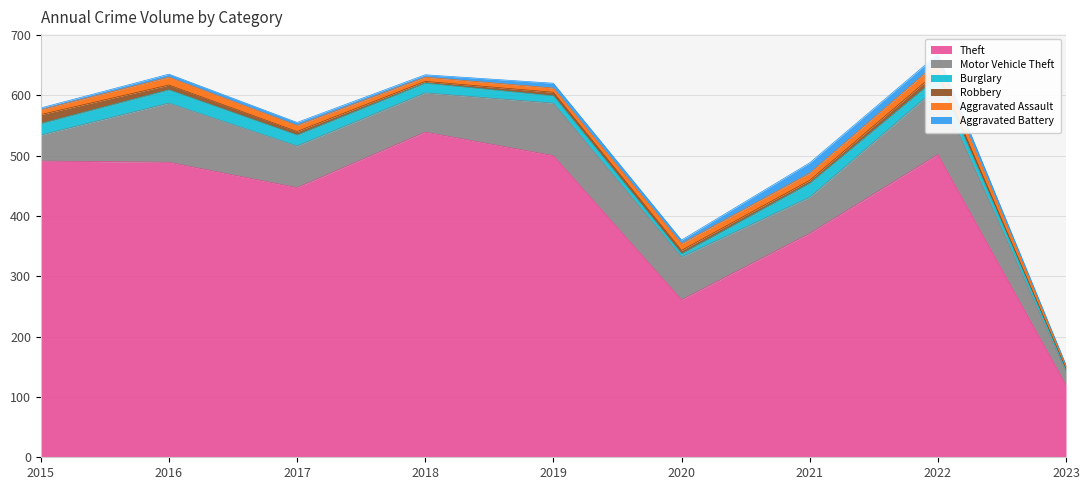

Is it true that Theft equals 489 at 2016?

True